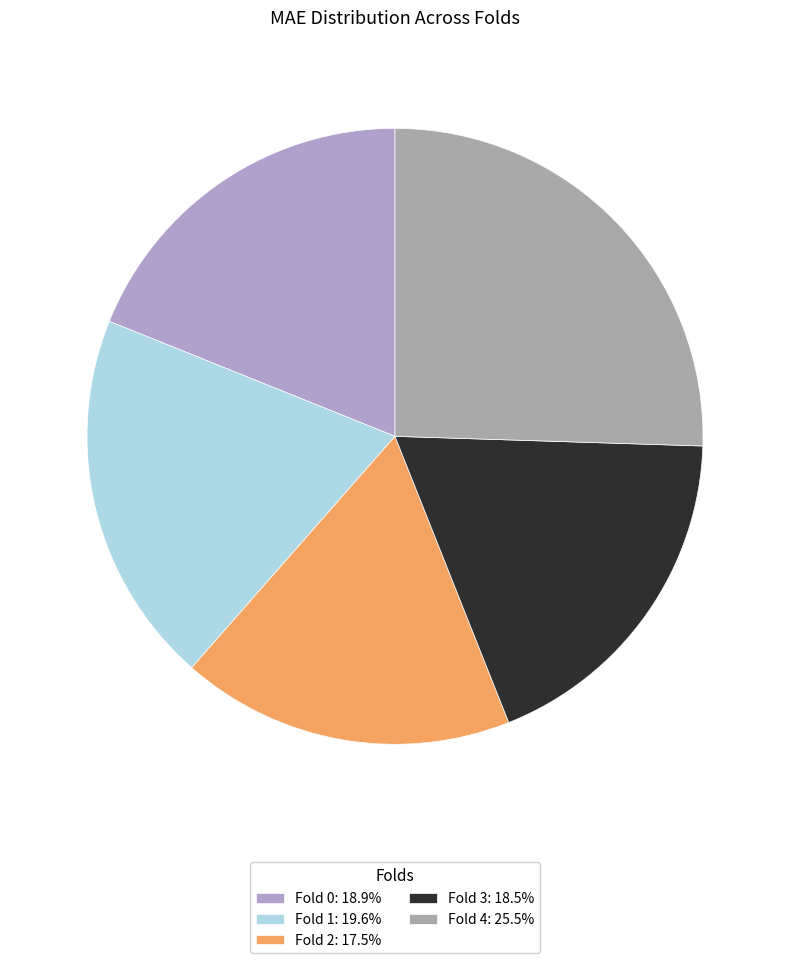

What is the largest slice in the pie chart?

Fold 4